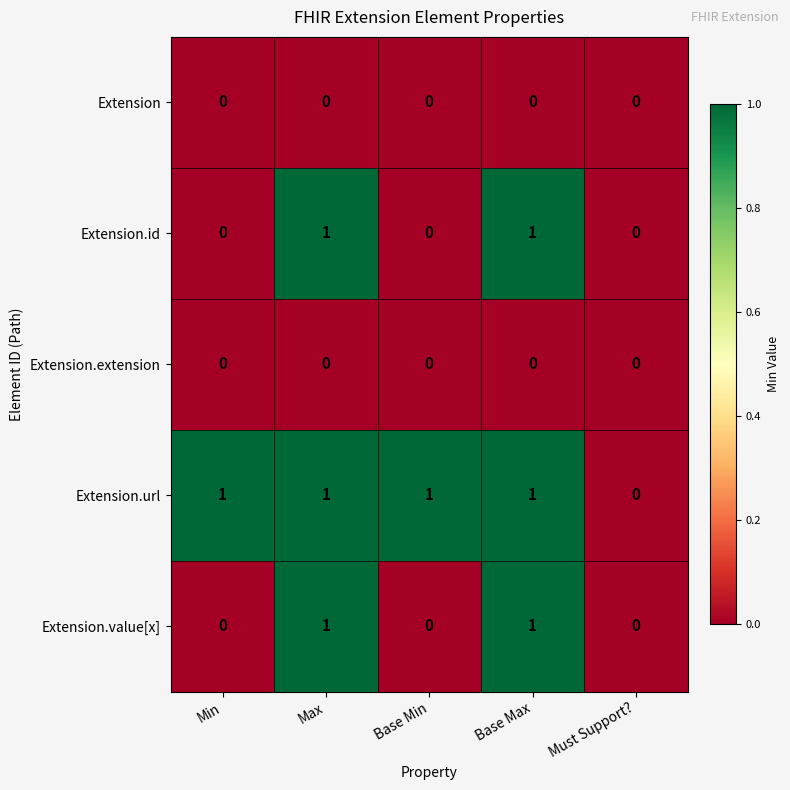

Is it true that Extension.id equals 1 at Base Min?

False